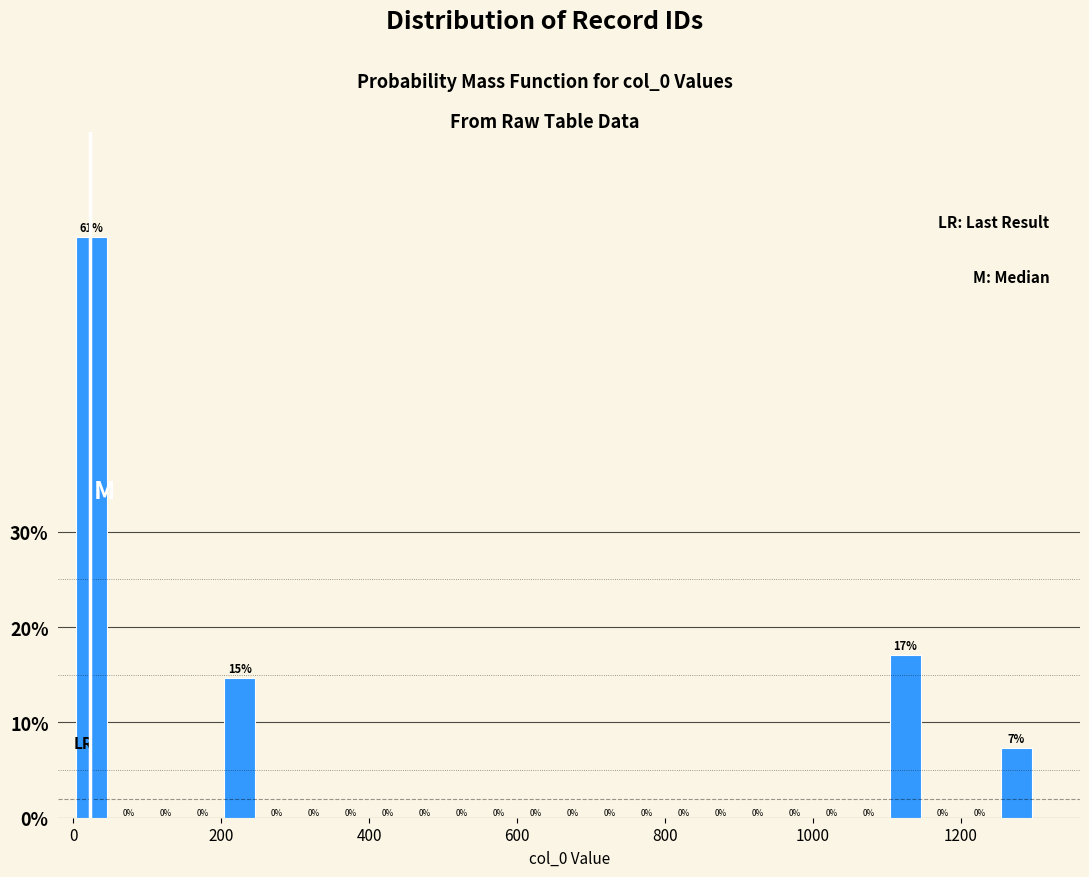

Read against the x-axis, roughly where is the centre of the tallest bar?

20